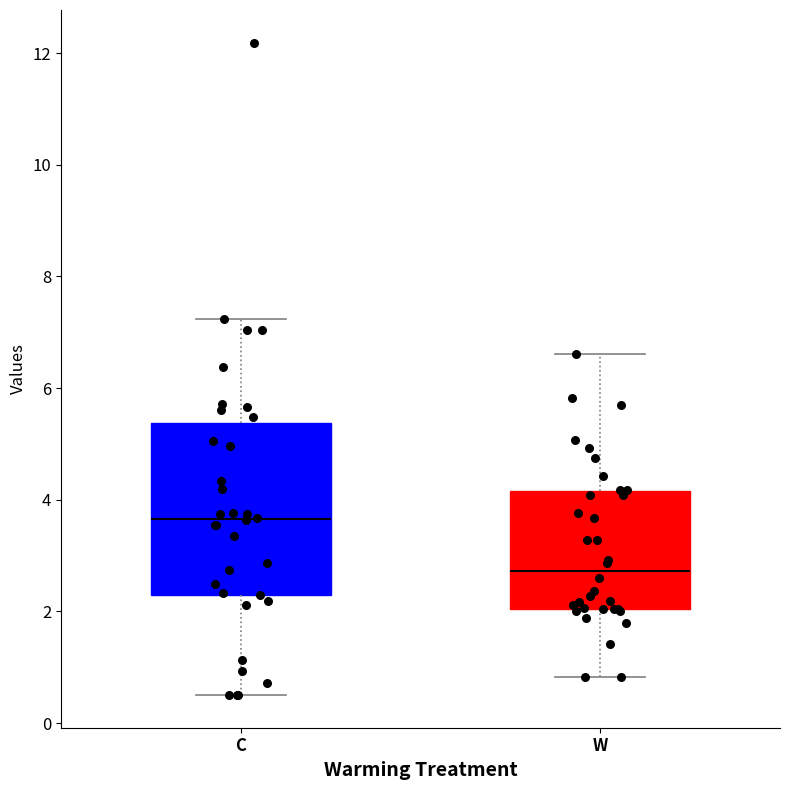

Which box is the tallest, from its lower edge to its upper edge?

C